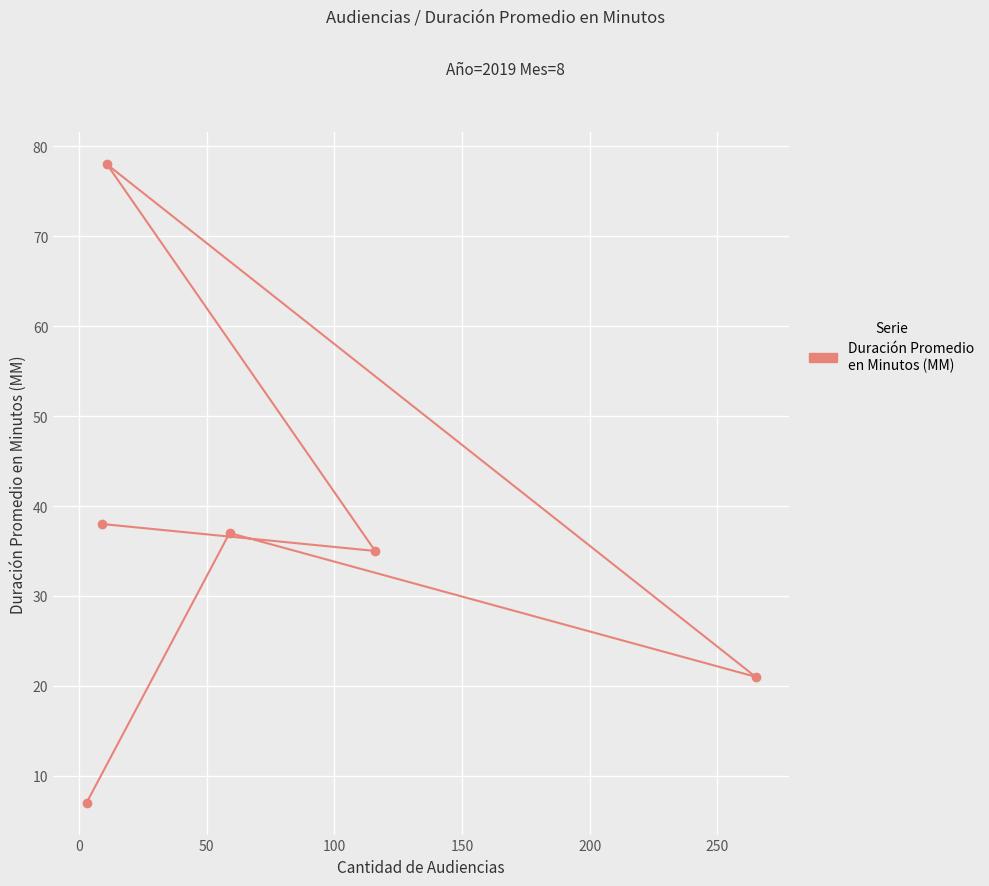

How many points are lower than both their immediate neighbors (excluding endpoints)?

2